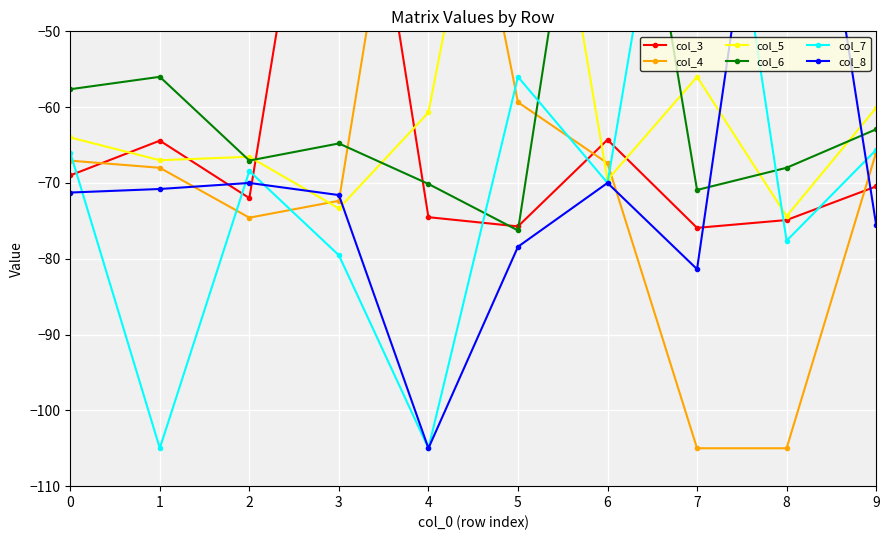

What is the average value of the col_8 series?

-69.4